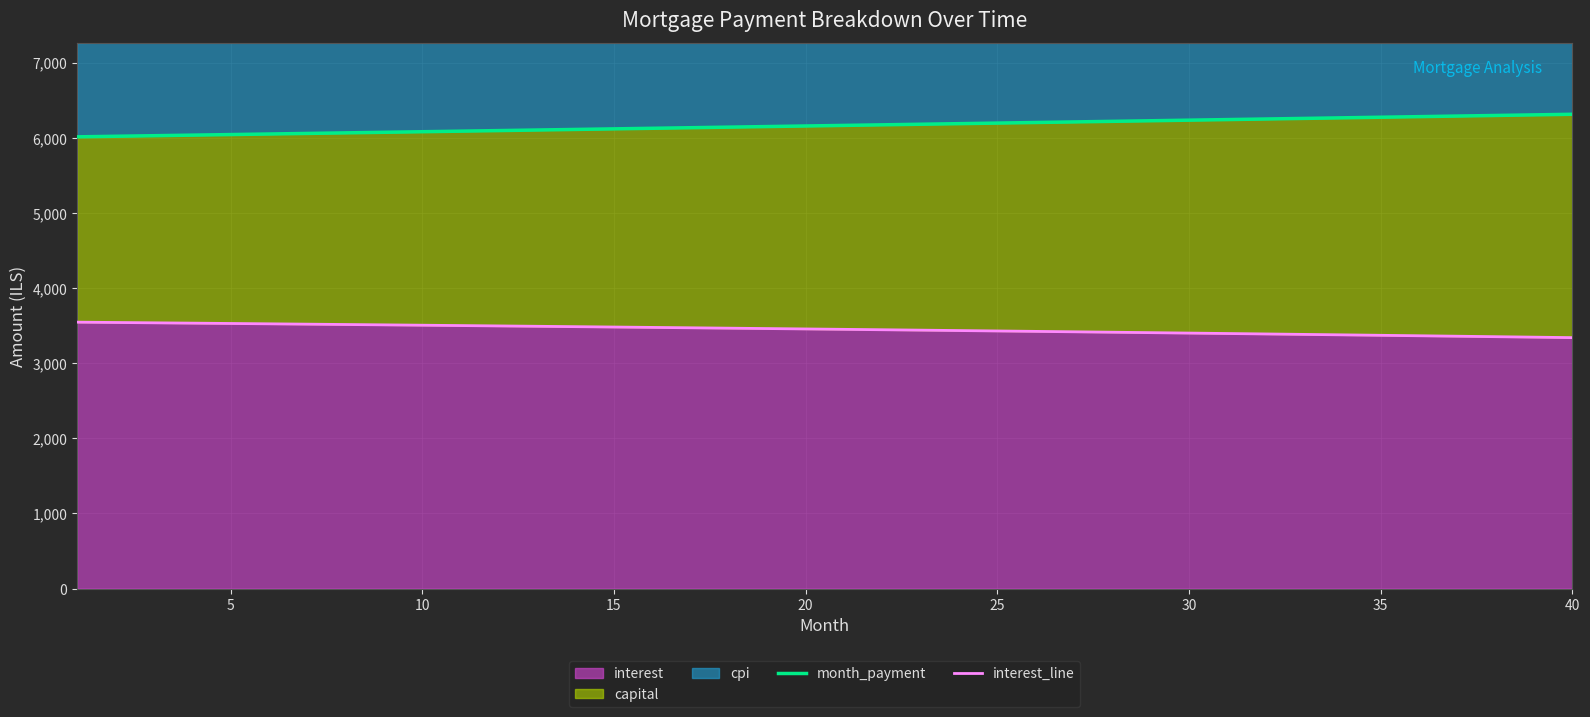

True or false: month_payment and interest_line intersect in this chart.

False